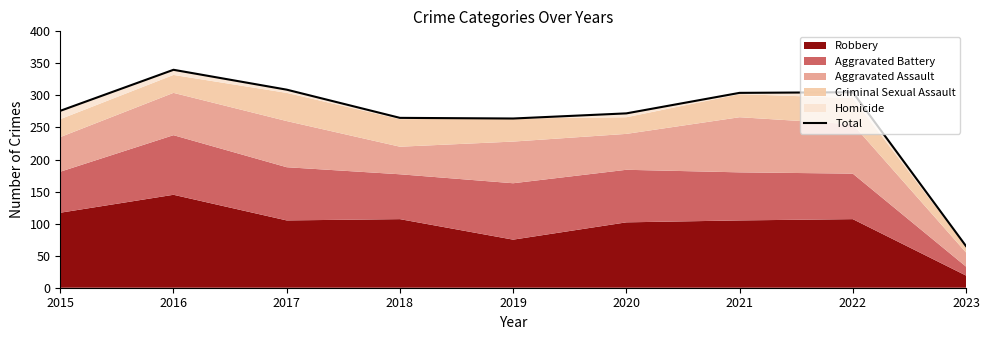

Approximately how many times larger is the value at 2020 compared to 2023?

4.2